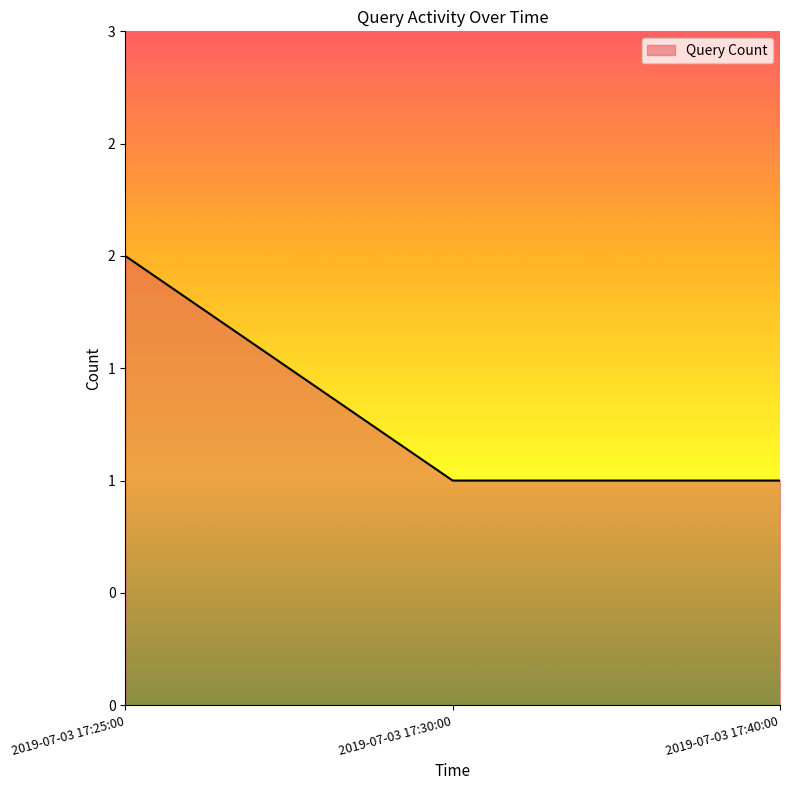

Between 2019-07-03 17:25:00 and 2019-07-03 17:30:00, which is larger?

2019-07-03 17:25:00